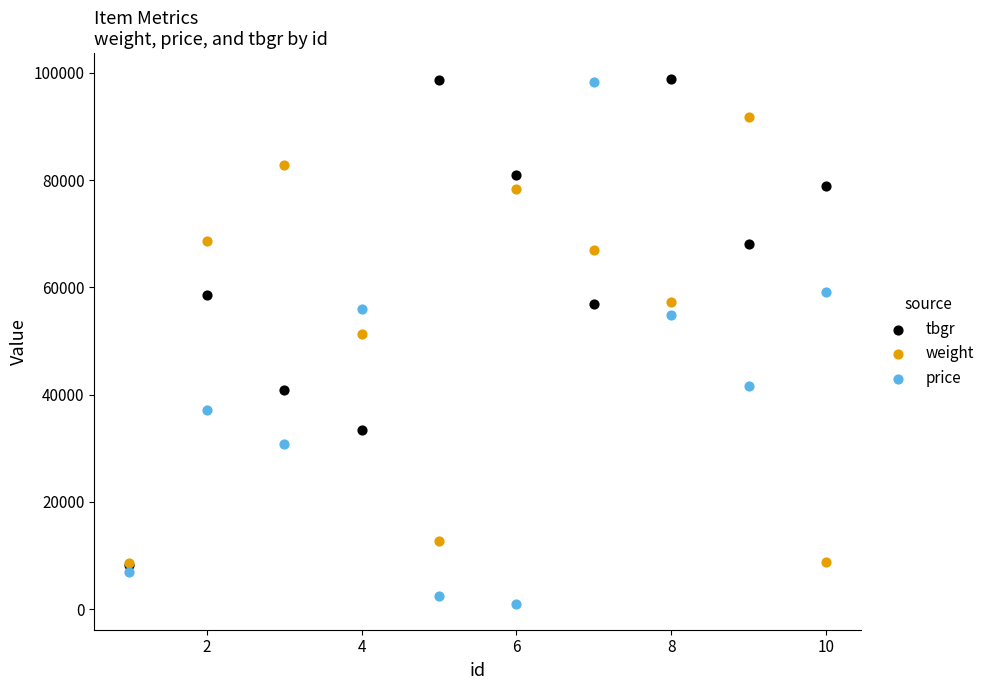

In the weight series, what Y value is closest to 50112?

51219